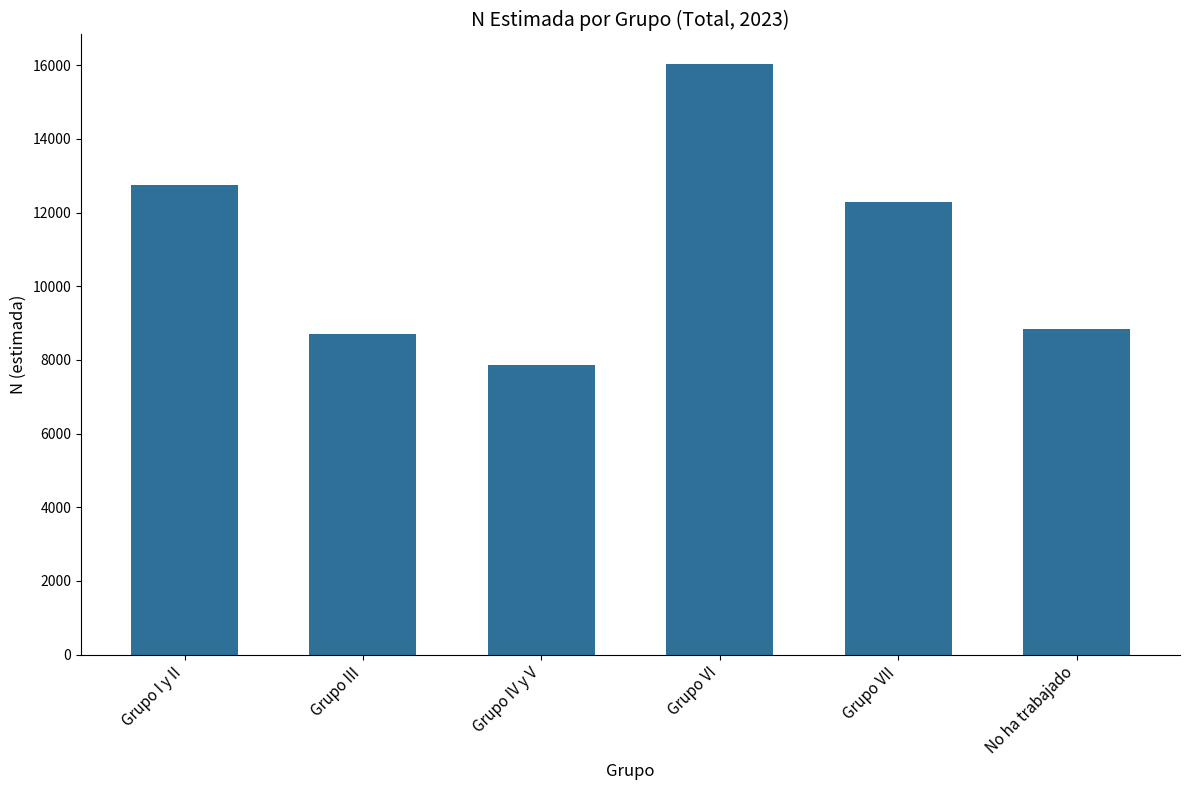

The value at Grupo VII is 12280. True or false?

True